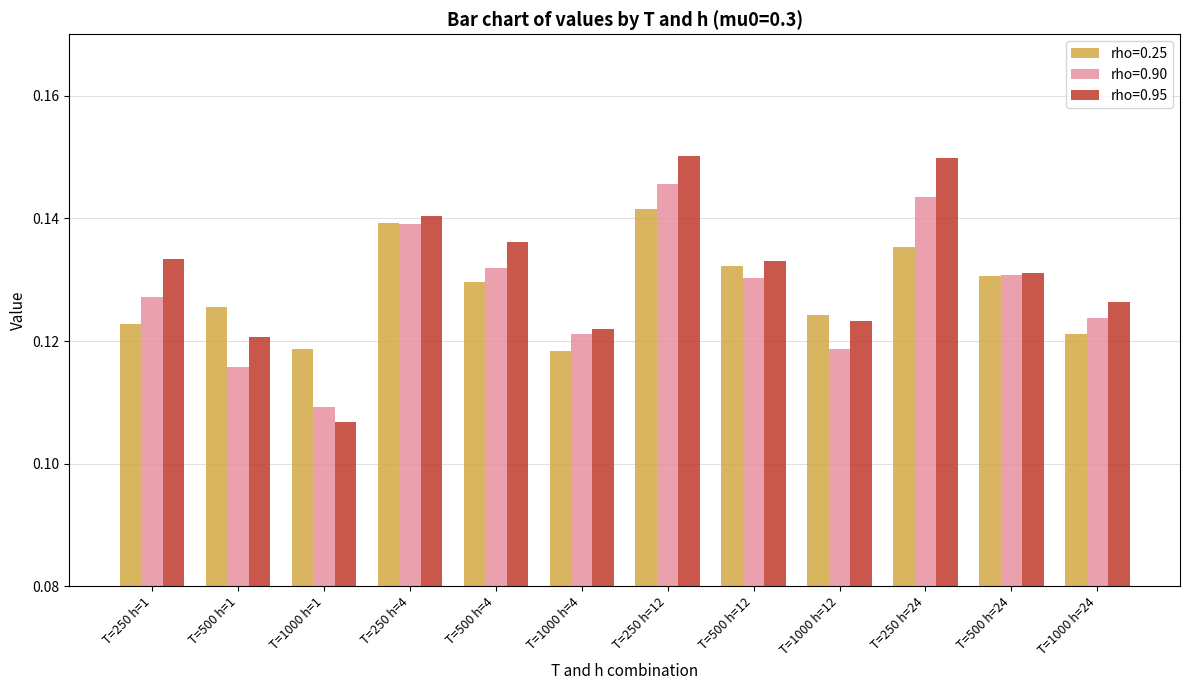

True or false: rho=0.90 has a value of 0.2 at T=250 h=24.

False